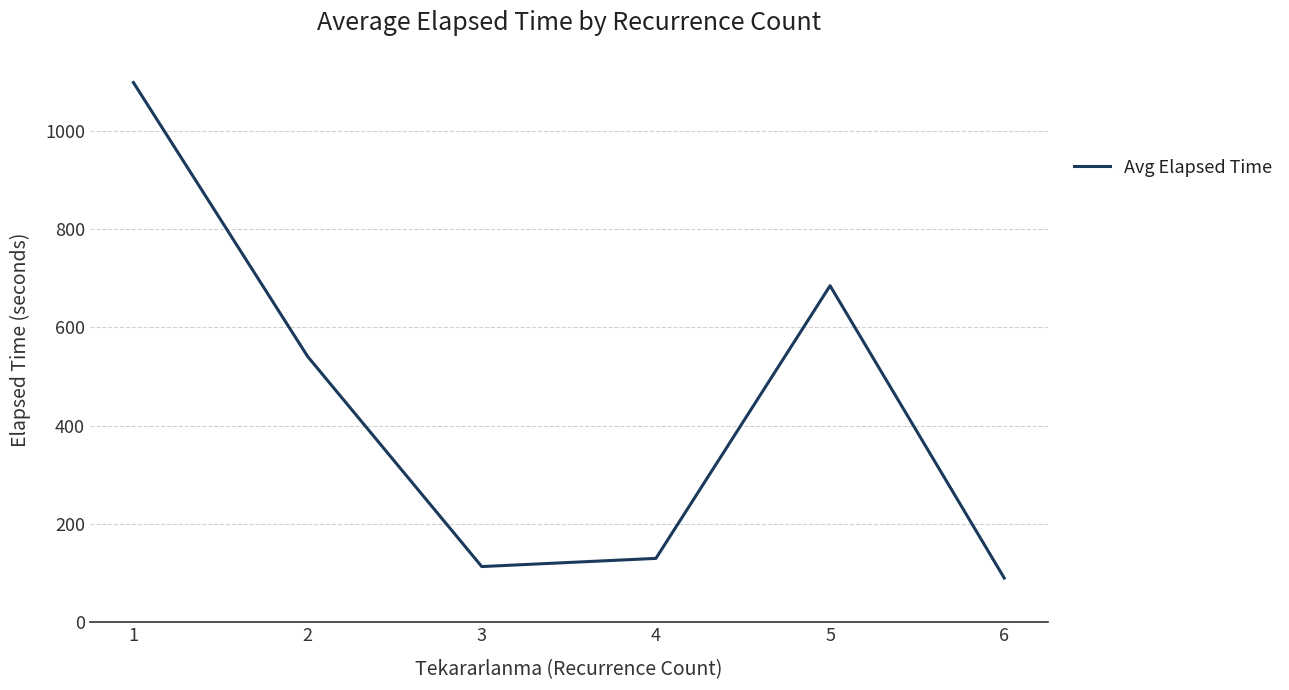

Is it true that the value at 5 is 455.2?

False